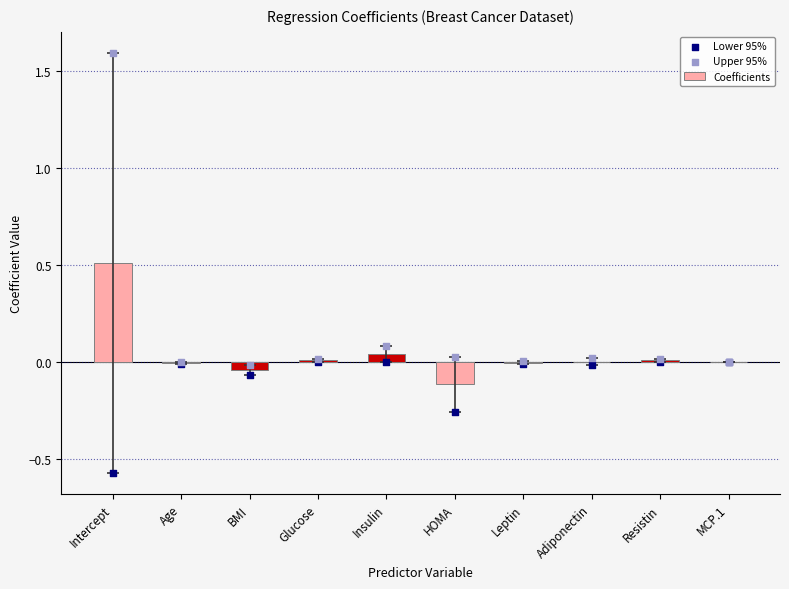

Which series has the largest Y range (max minus min)?

Upper 95%